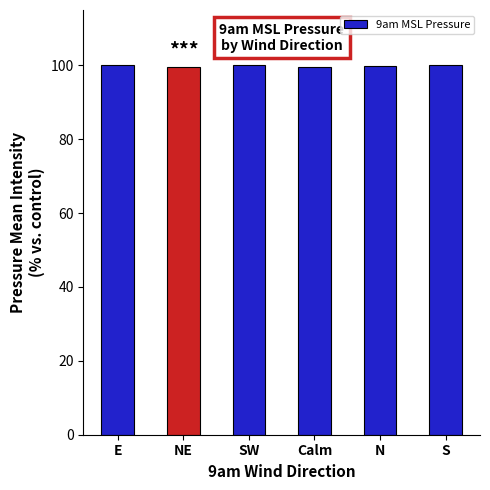

What is the greatest value displayed?

100.0